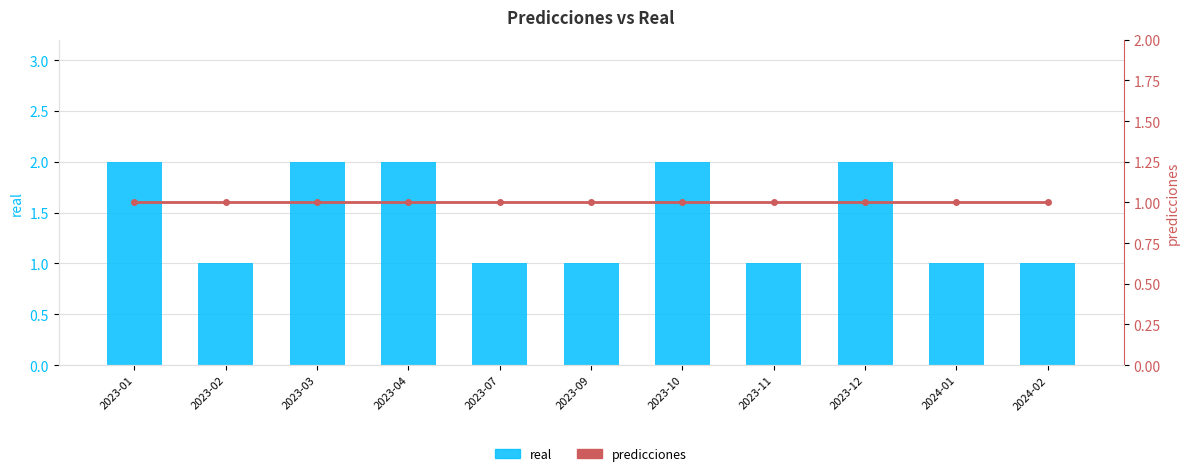

What is the sum of the predicciones values at 2023-12 and 2023-03?

2